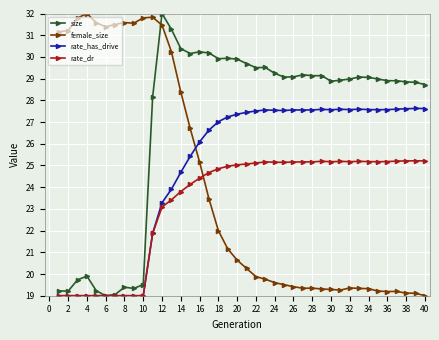

True or false: rate_dr has more than 1 interior local peaks.

True